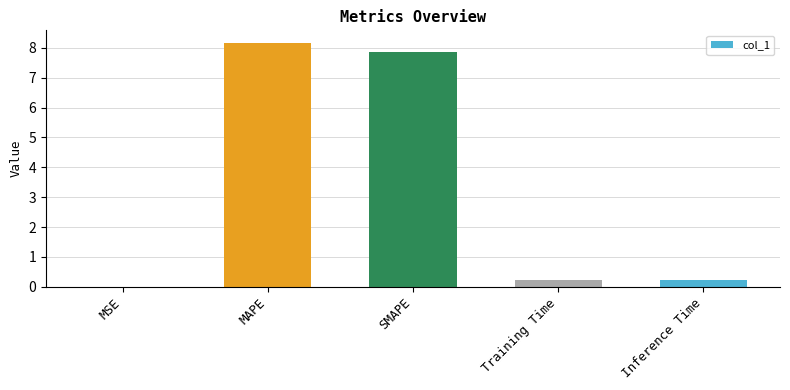

The value at MAPE is 8.2. True or false?

True